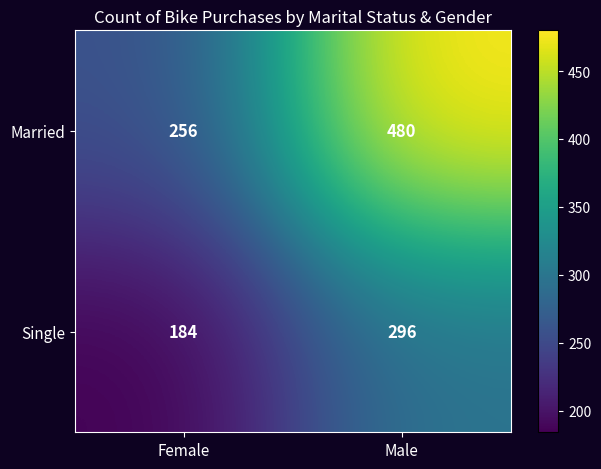

Is it true that Single equals 184 at Female?

True